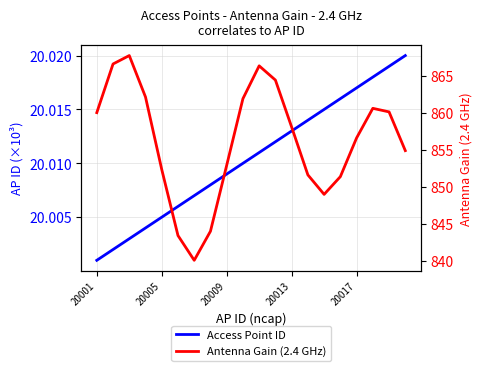

True or false: Antenna Gain (2.4 GHz) has more than 1 interior local peaks.

True